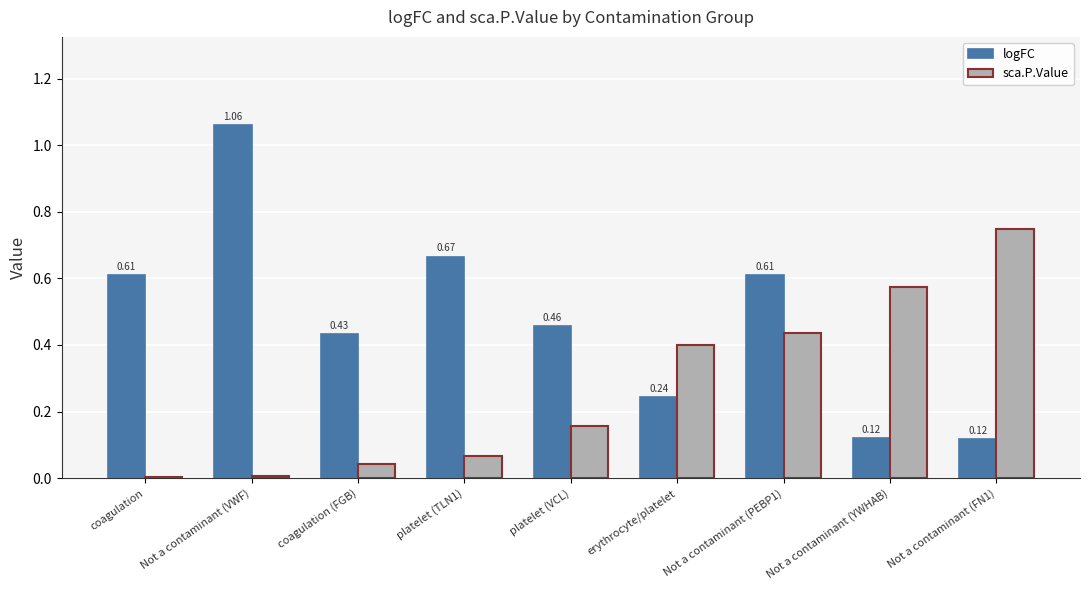

Which series changed the most between platelet (TLN1) and Not a contaminant (PEBP1)?

sca.P.Value